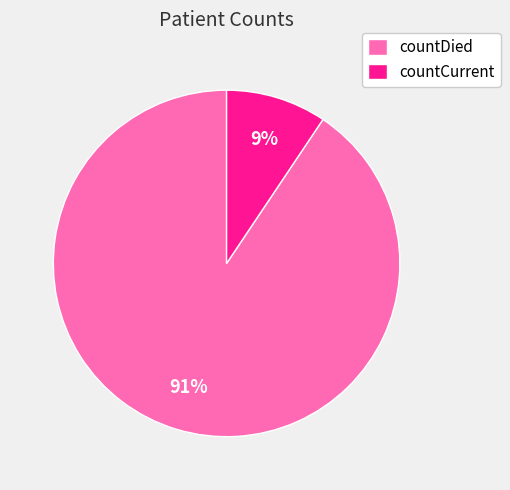

What percentage is the countDied slice, to the nearest percent?

91%